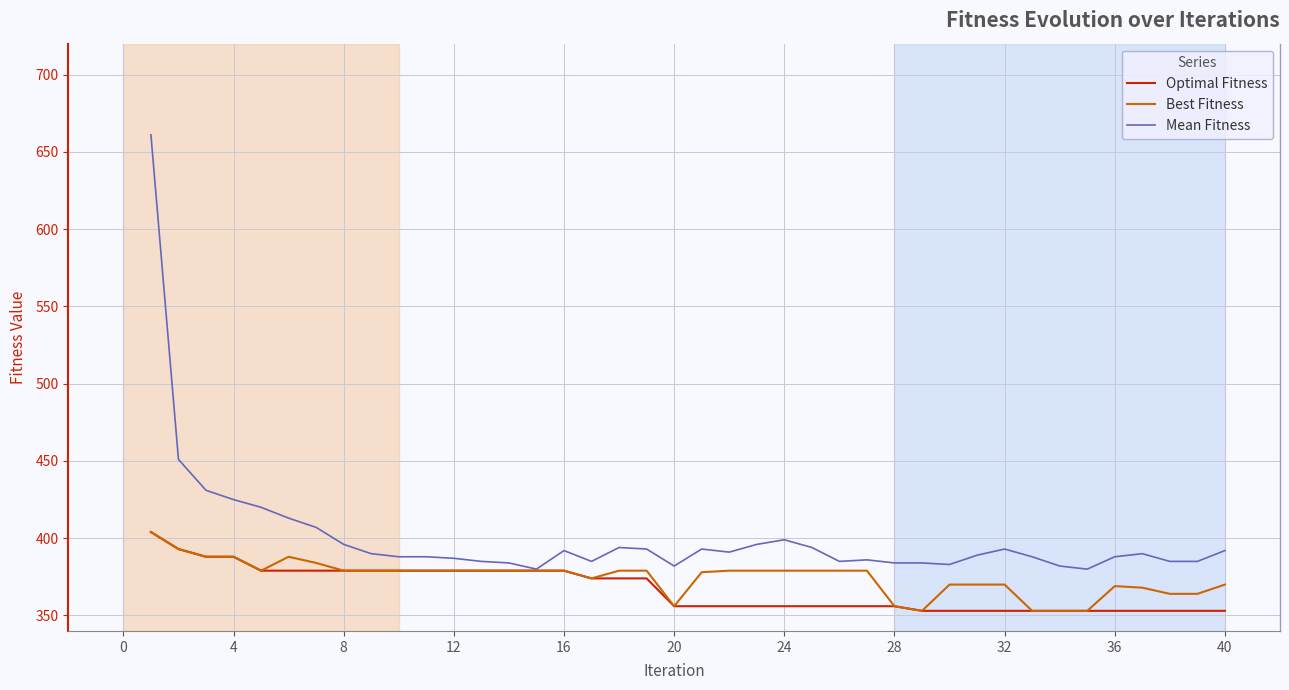

What is the minimum value for Best Fitness?

353